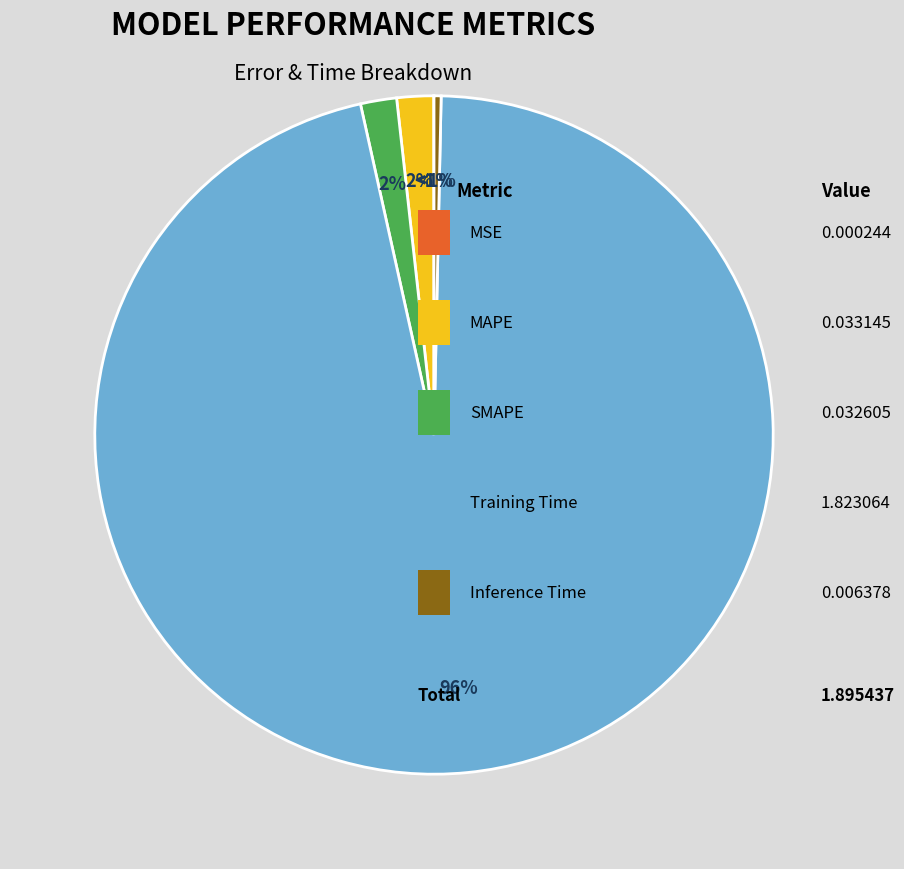

Which slice represents more than half of the pie?

Training Time